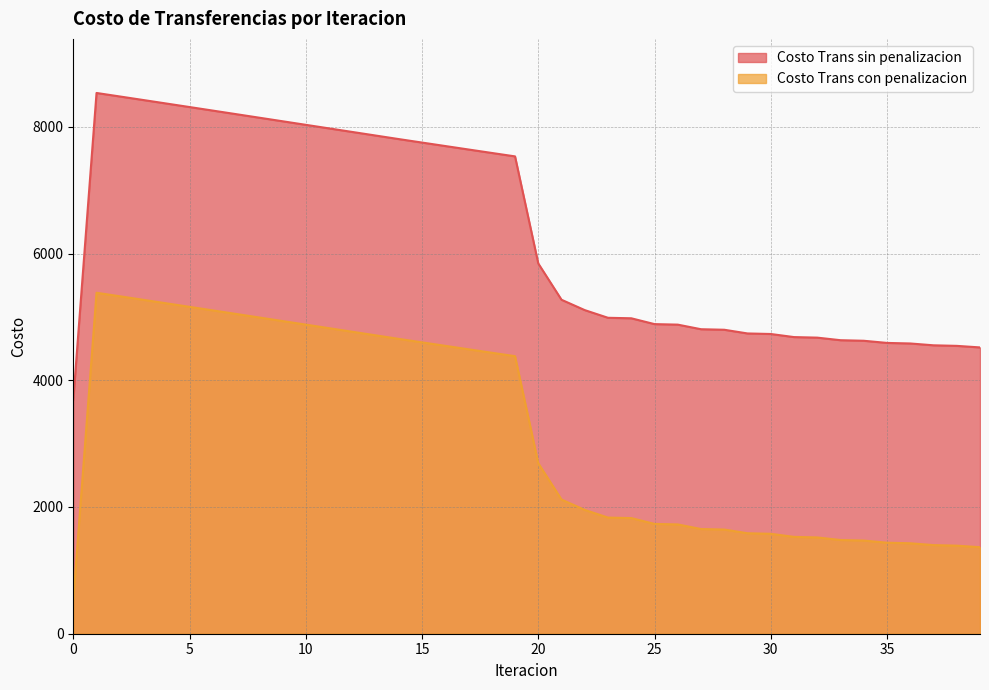

What is the sum of all Costo Trans sin penalizacion values?

252708.4